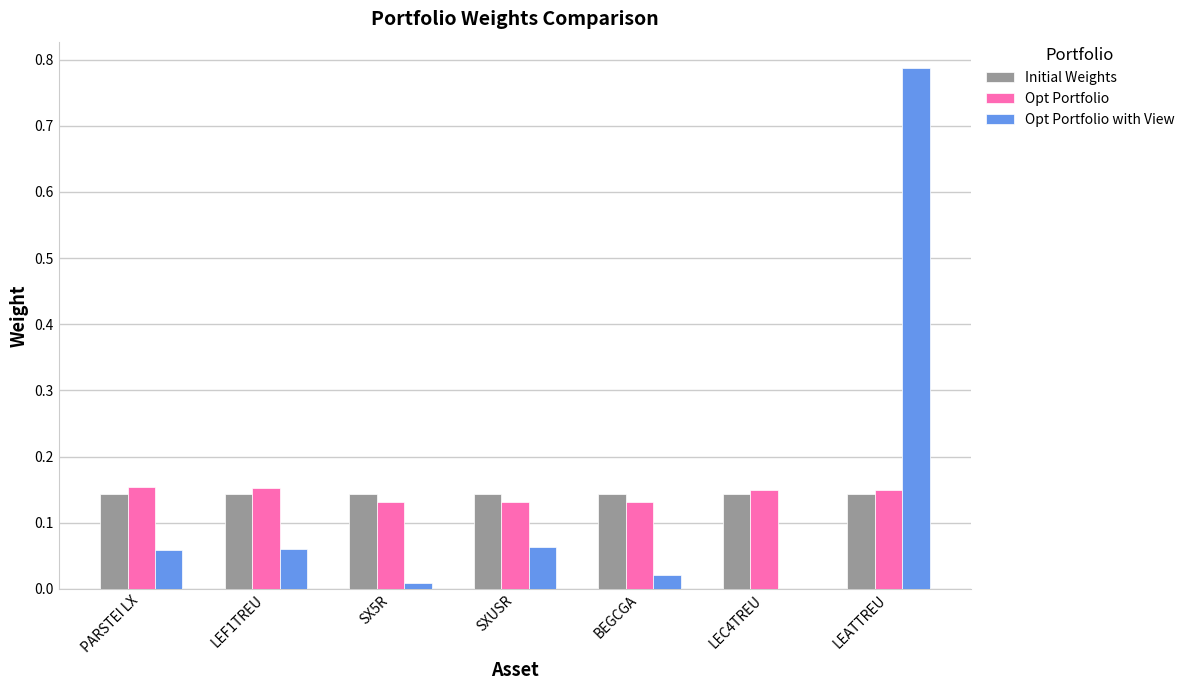

What is the total value across all series at LEATTREU?

1.1